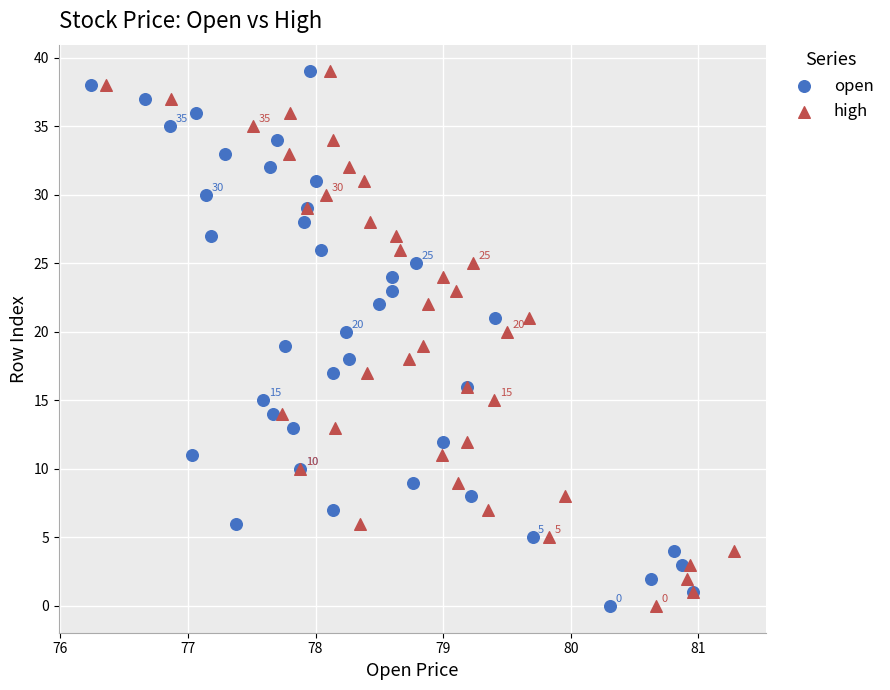

What are all the series names shown in the legend?

open, high